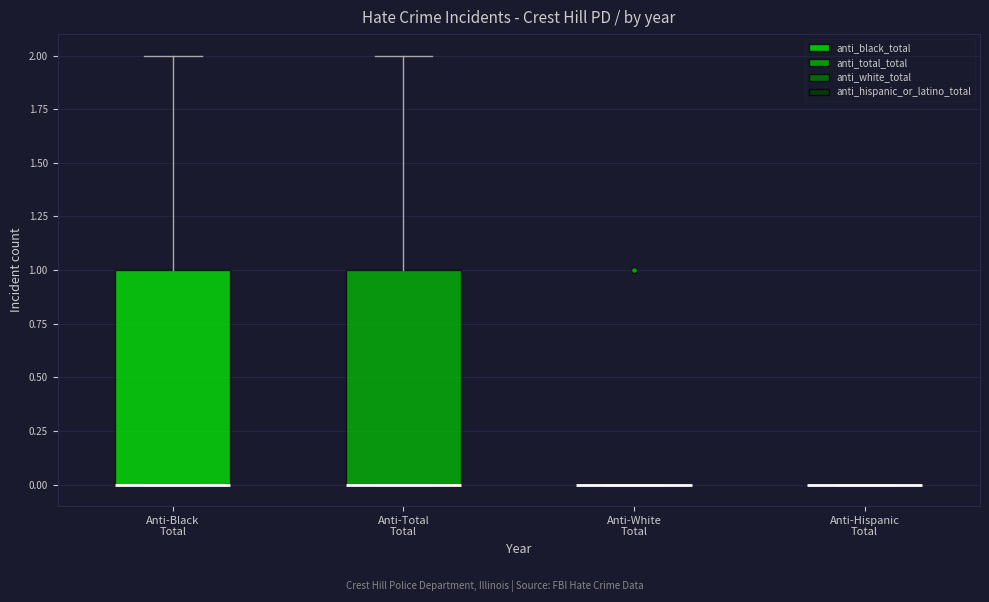

Reading left to right, transcribe this box plot: for each box, give where its median line is, the range the box spans, and where its two whiskers end, as read against the y-axis. The values are not printed on the chart, so give them approximately, as read against the axis.

Anti-Black Total: median 0 (drawn on the box's lower edge), box 0 to 1, whiskers 0 to 2
Anti-Total Total: median 0 (drawn on the box's lower edge), box 0 to 1, whiskers 0 to 2
Anti-White Total: box collapsed to a line at 0, whiskers 0 to 0
Anti-Hispanic Total: box collapsed to a line at 0, whiskers 0 to 0